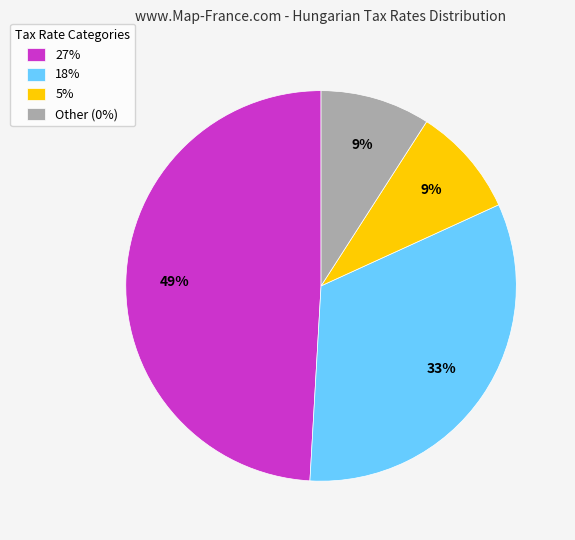

To the nearest percent, what is the difference between the 27% and 5% slice percentages?

40%